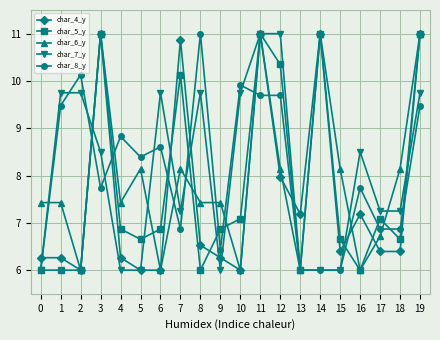

Is it true that char_8_y equals 11.0 at 8?

True